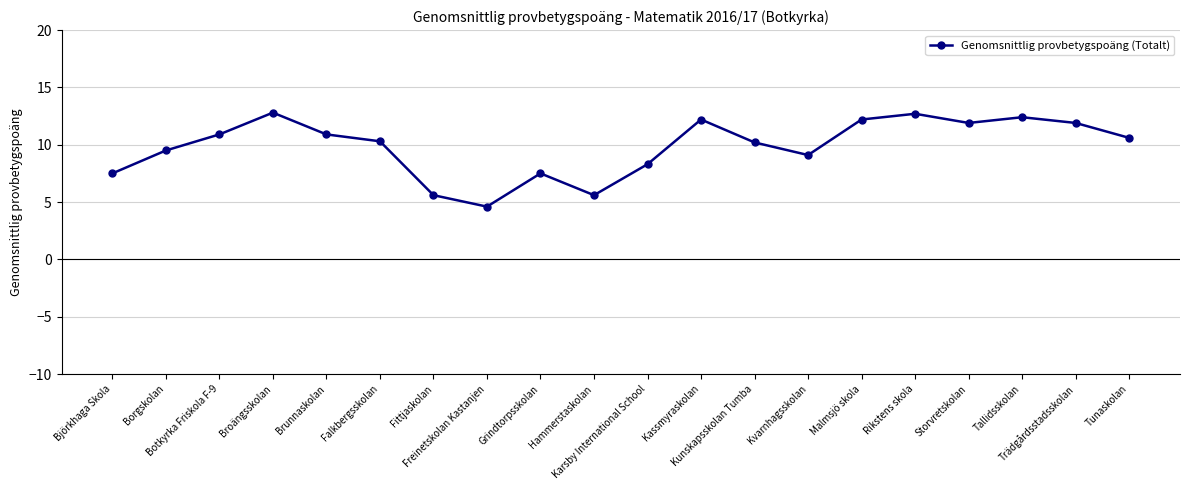

Where does the data first go above 10?

Botkyrka Friskola F-9